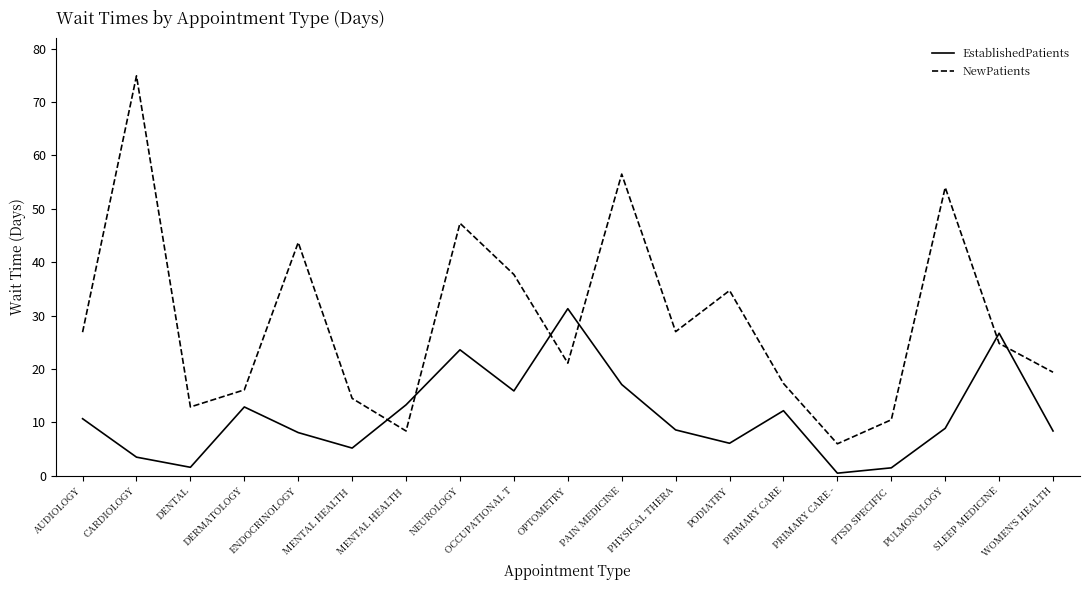

How many lines are shown in the chart?

2